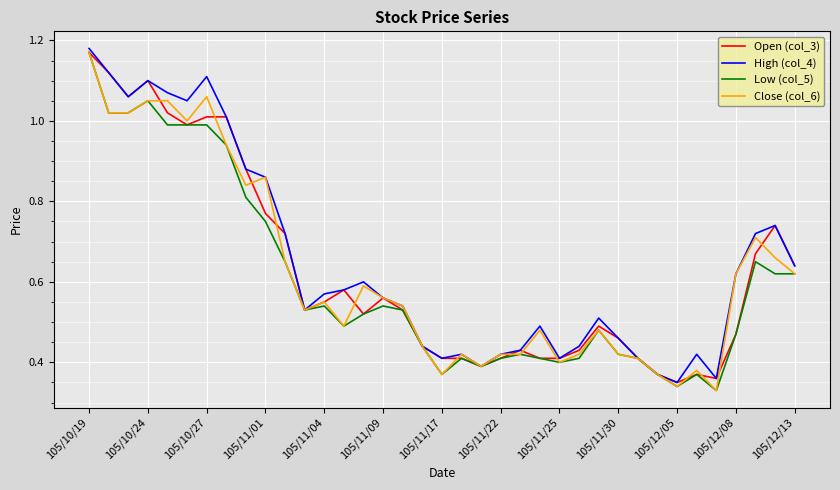

How many lines are shown in the chart?

4